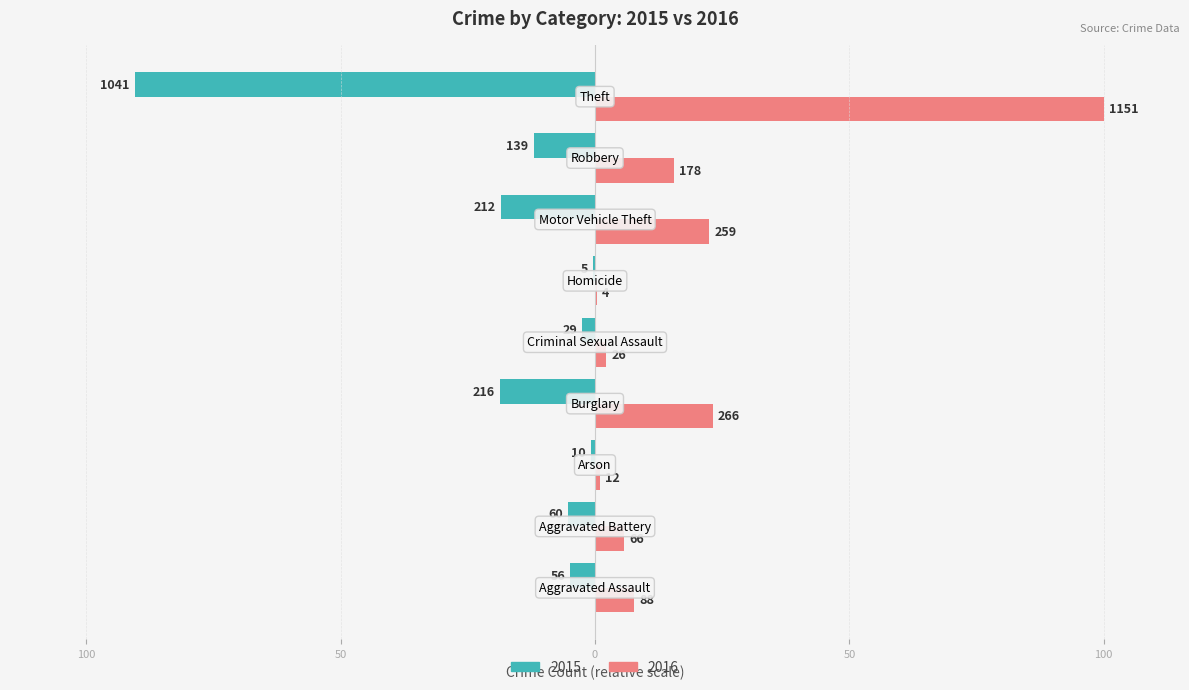

Reading left to right, what are all the values shown in this chart?

Married: Aggravated Assault=-4.9	Aggravated Battery=-5.2	Arson=-0.9	Burglary=-18.8	Criminal Sexual Assault=-2.5	Homicide=-0.4	Motor Vehicle Theft=-18.4	Robbery=-12.1	Theft=-90.4
Unmarried: Aggravated Assault=7.6	Aggravated Battery=5.7	Arson=1.0	Burglary=23.1	Criminal Sexual Assault=2.3	Homicide=0.3	Motor Vehicle Theft=22.5	Robbery=15.5	Theft=100.0